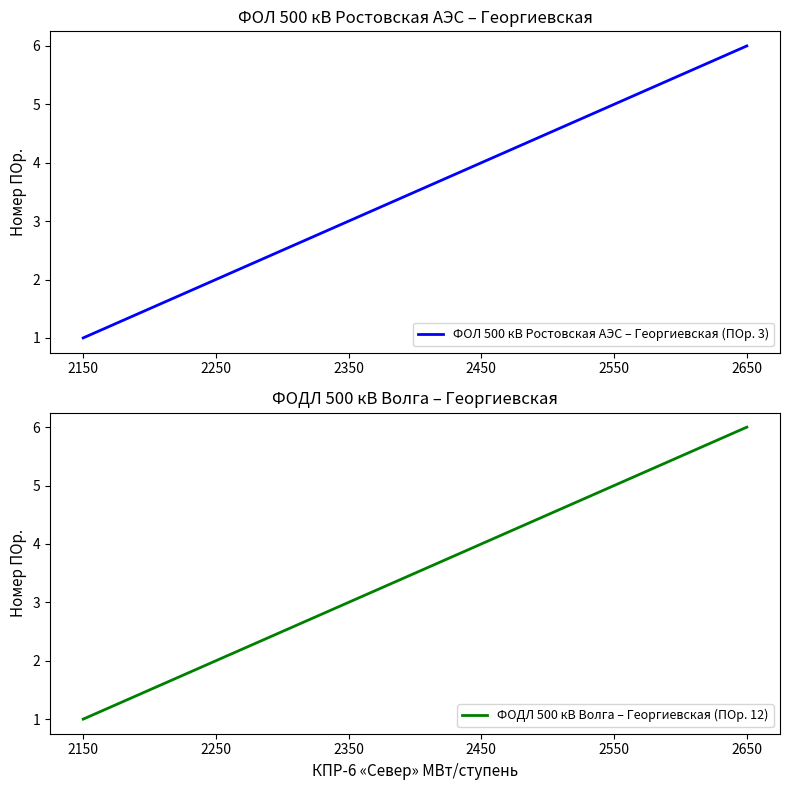

Which series has the largest range (max minus min)?

ФОЛ 500 кВ Ростовская АЭС – Георгиевская (ПОр. 3)